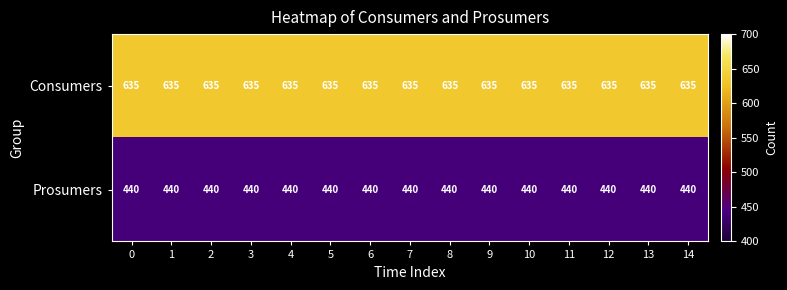

What is the average value of the Consumers series?

635